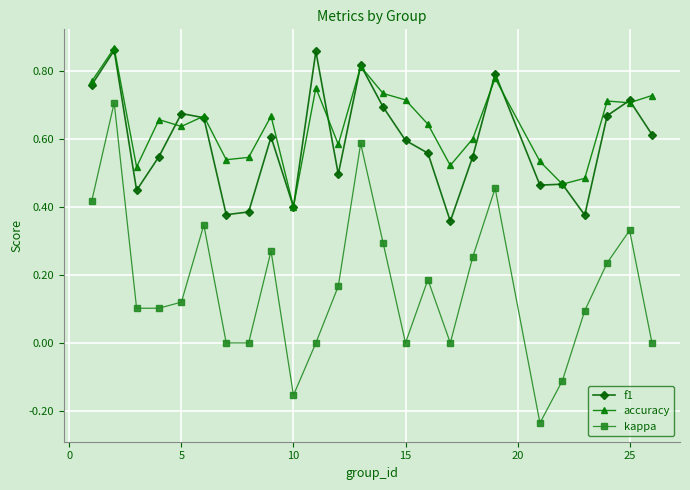

Which series has the largest total across all categories?

accuracy